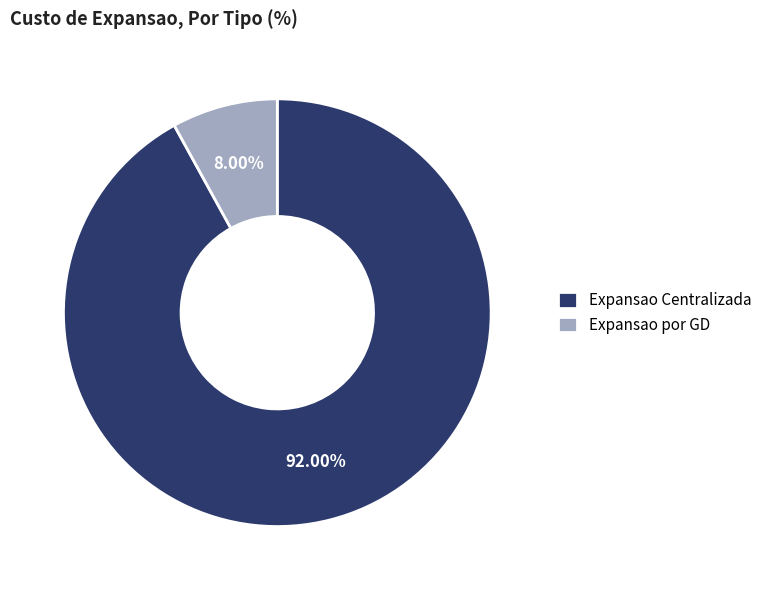

What percentage is NOT represented by Expansao Centralizada?

8.0%